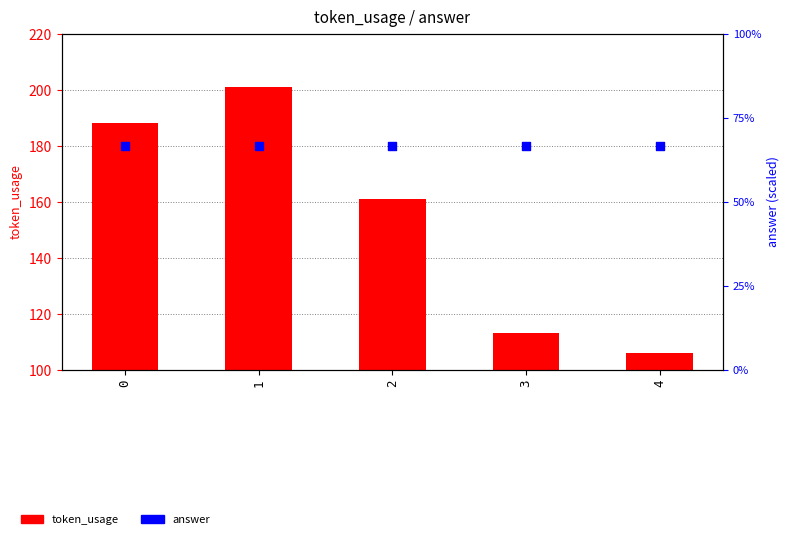

What are all the series names shown in the legend?

token_usage, answer